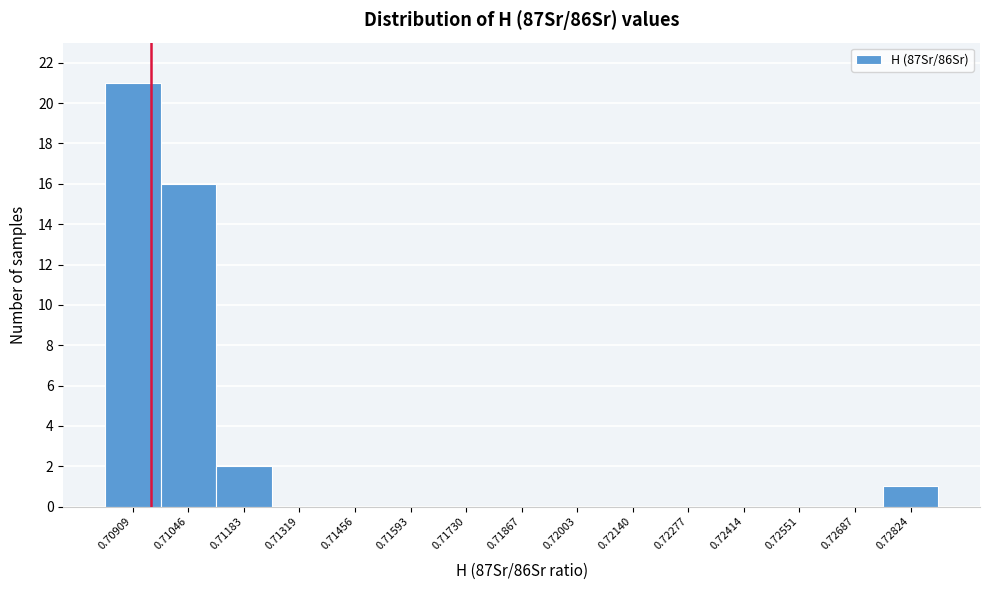

Reading right to left, list all the values displayed in this chart.

0.72824=1	0.72687=0	0.72551=0	0.72414=0	0.72277=0	0.72140=0	0.72003=0	0.71867=0	0.71730=0	0.71593=0	0.71456=0	0.71319=0	0.71183=2	0.71046=16	0.70909=21